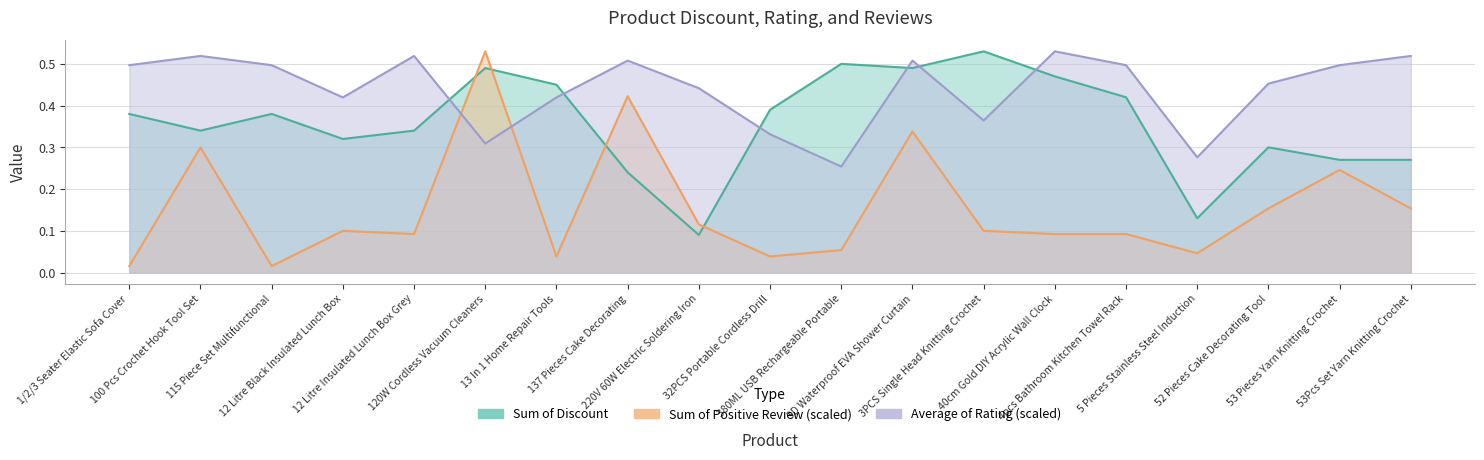

How many categories are shown in the chart?

19